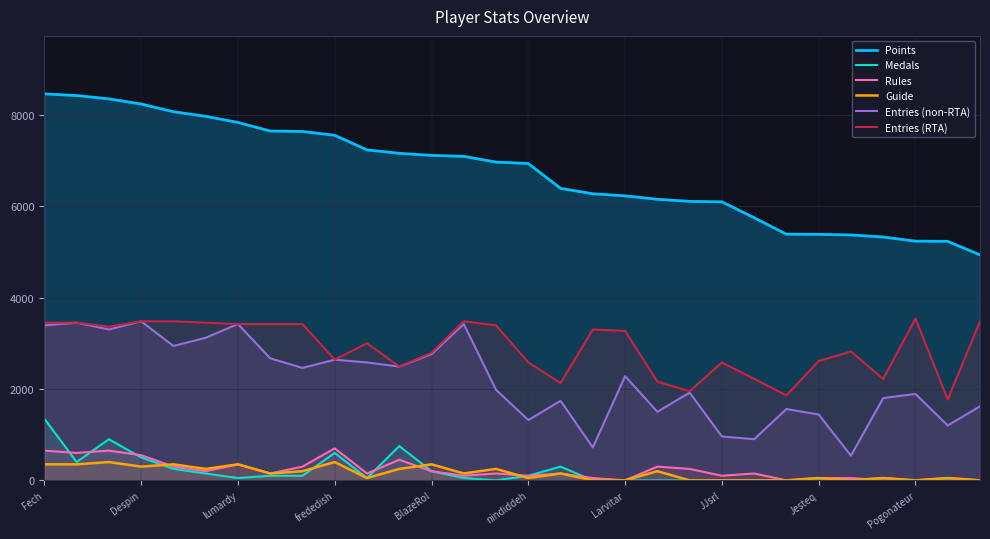

Is it true that Guide equals 69 at frededish?

False